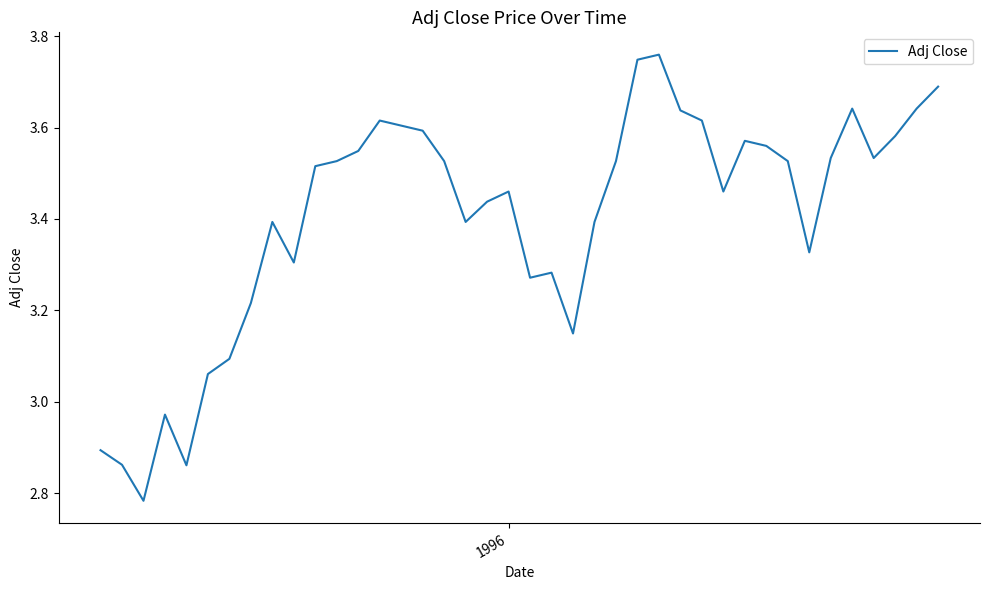

What is the difference between the maximum and minimum values?

1.0